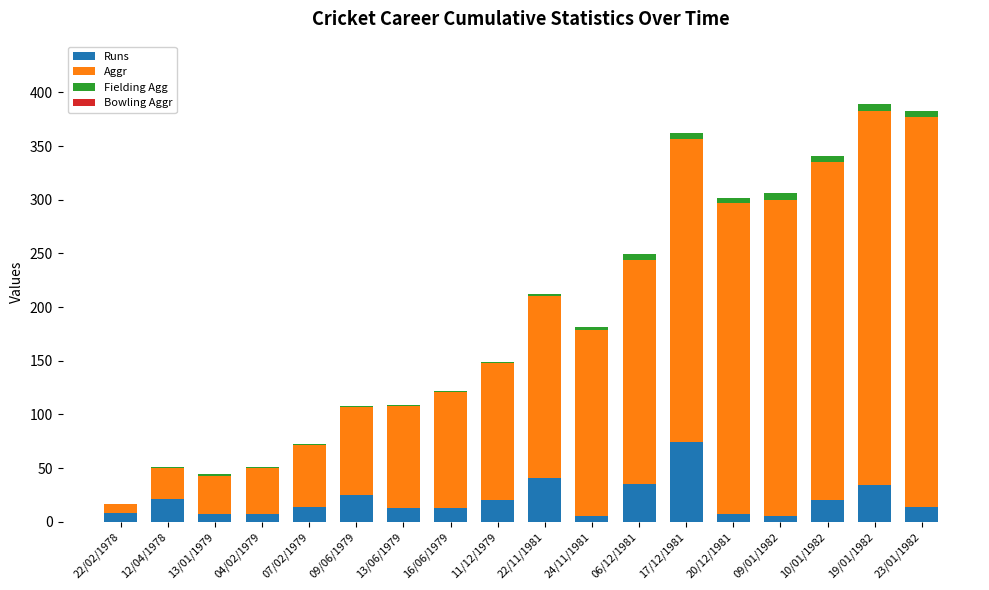

What is the maximum value for Runs?

74